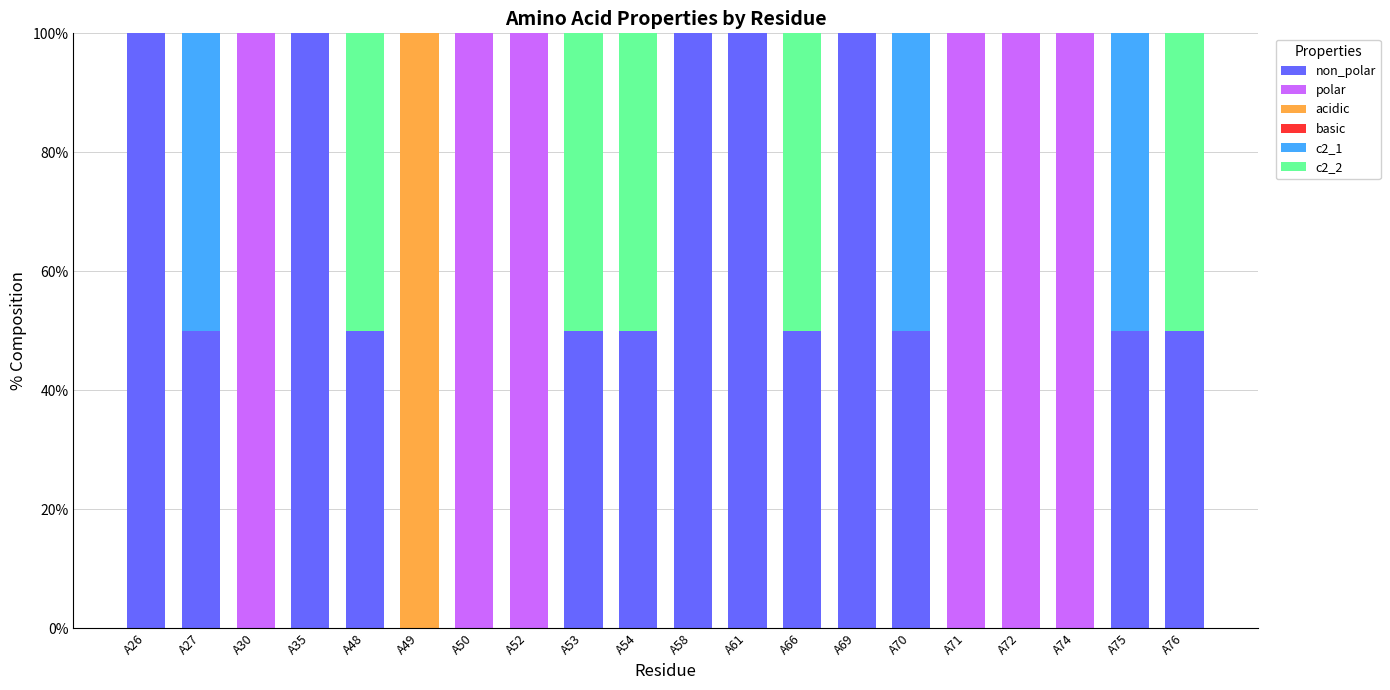

What is the total value across all series at A61?

100